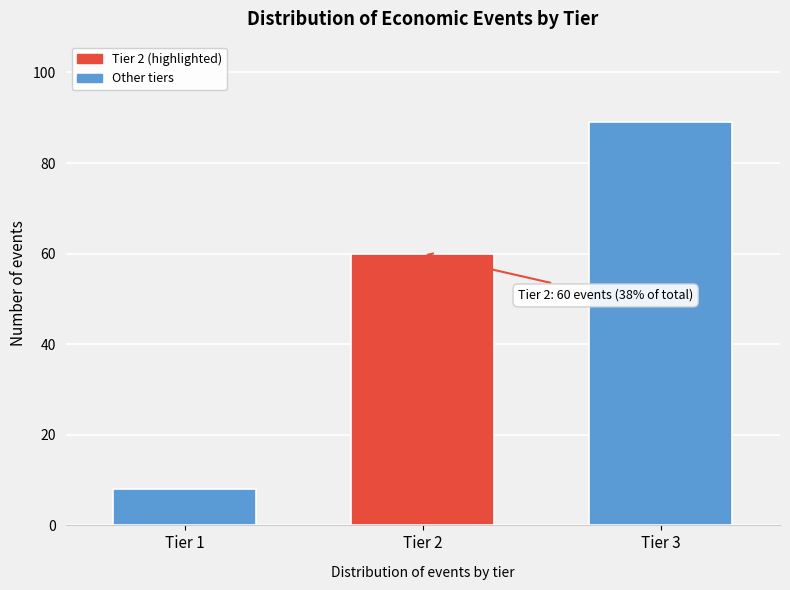

Reading left to right, list all the values displayed in this chart.

Tier 1=8	Tier 2=60	Tier 3=89